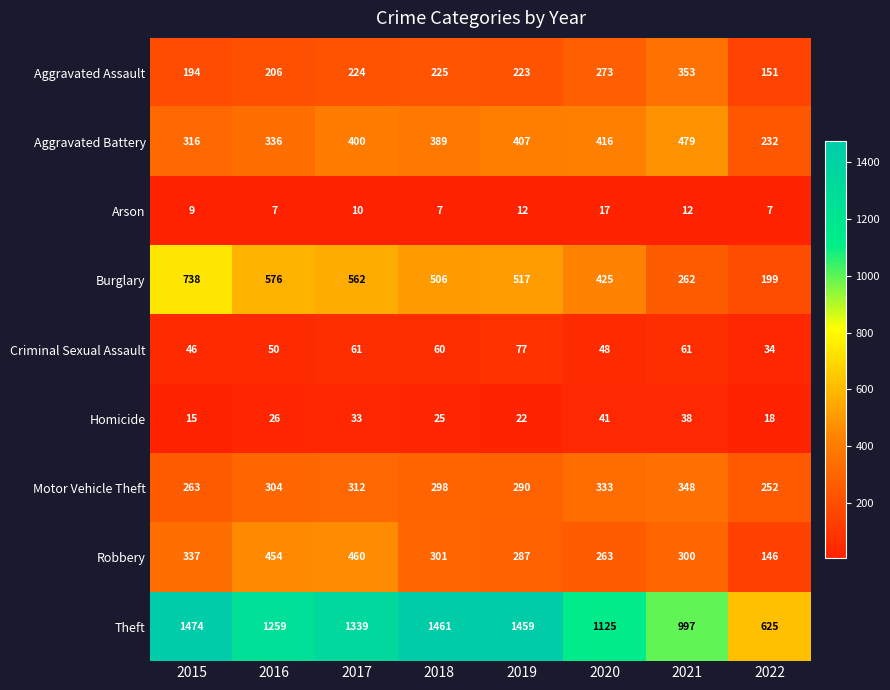

True or false: Robbery has a value of 813 at 2017.

False